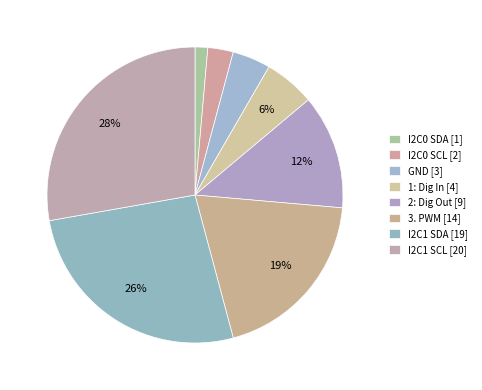

To the nearest percent, what percentage of the pie is I2C0 SCL?

3%